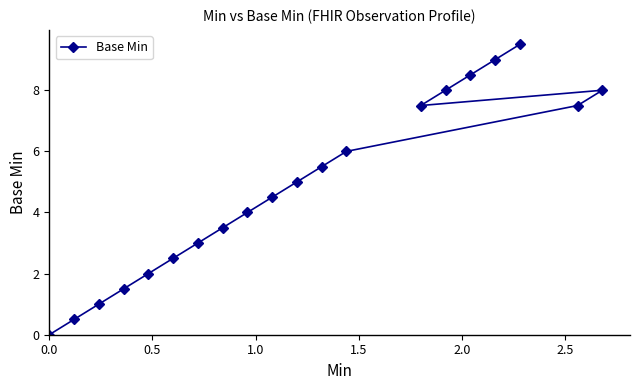

What is the sum of all values?

97.0